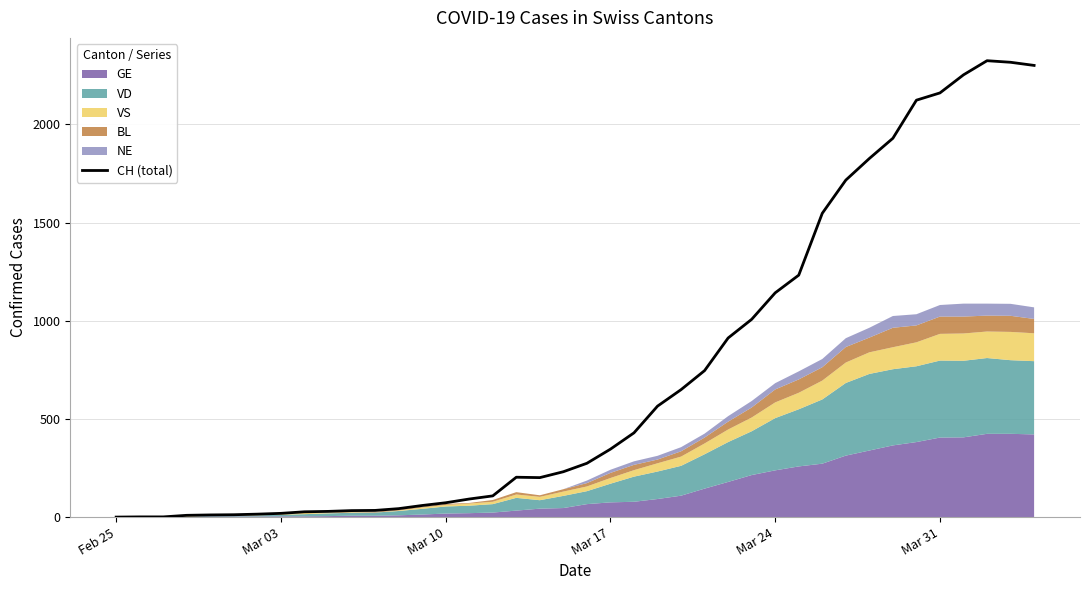

What is the maximum value for CH (total)?

2324